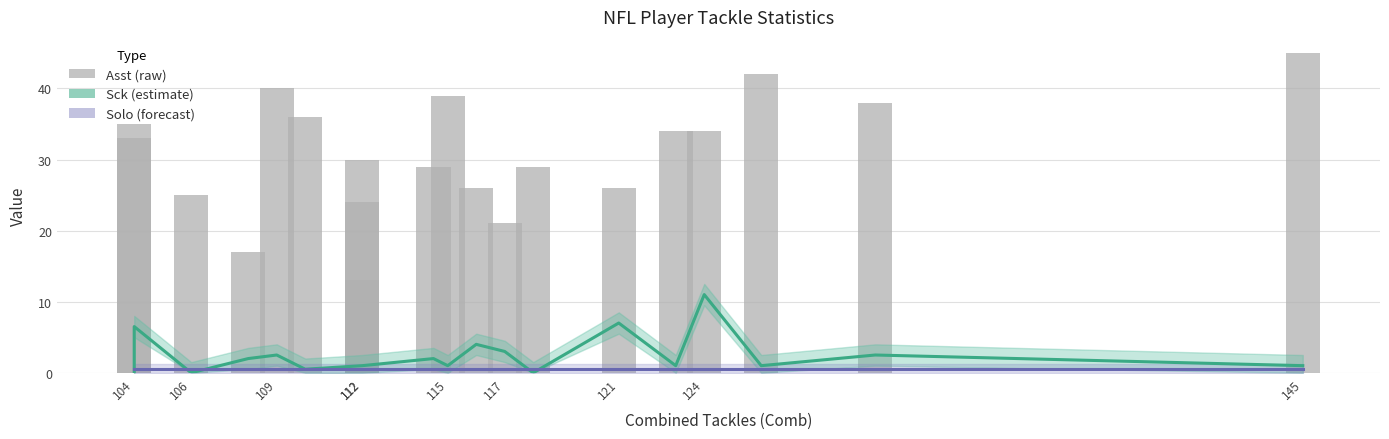

Are the bars horizontal?

No